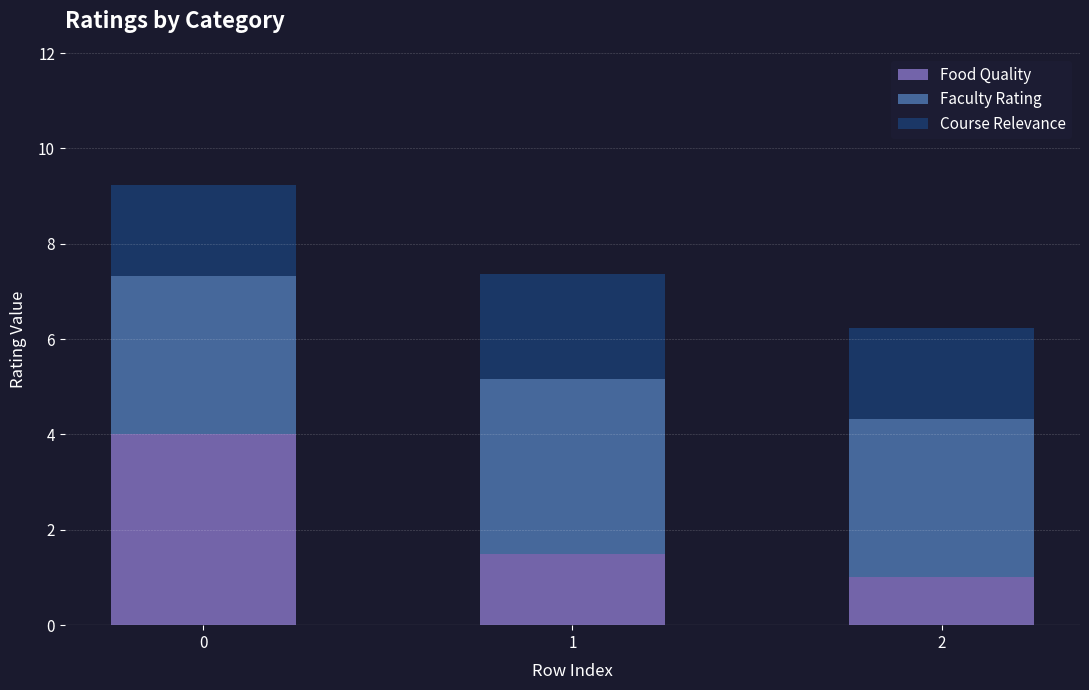

Rank the categories by Food Quality value from highest to lowest.

0, 1, 2